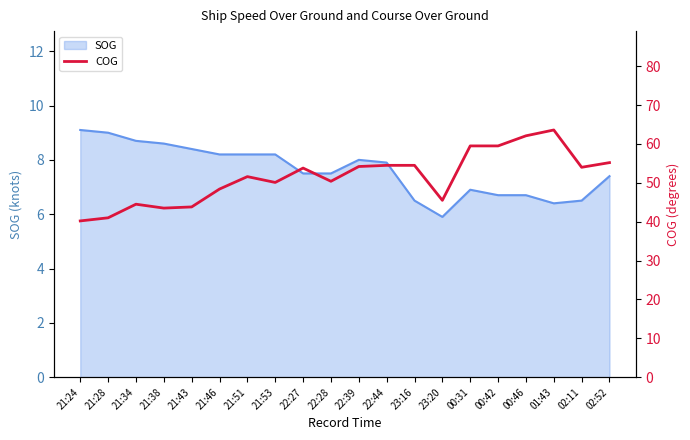

The value of SOG at 21:43 is 14.0. True or false?

False